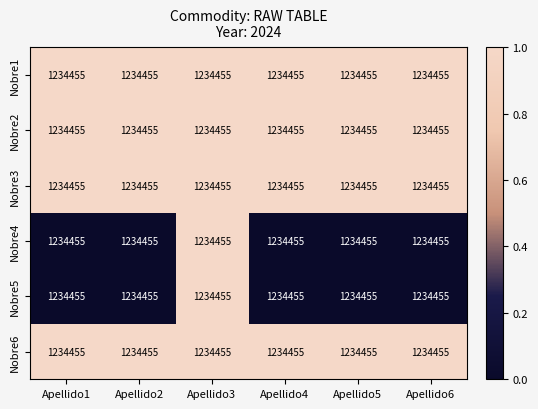

Count the number of categories in the chart.

6